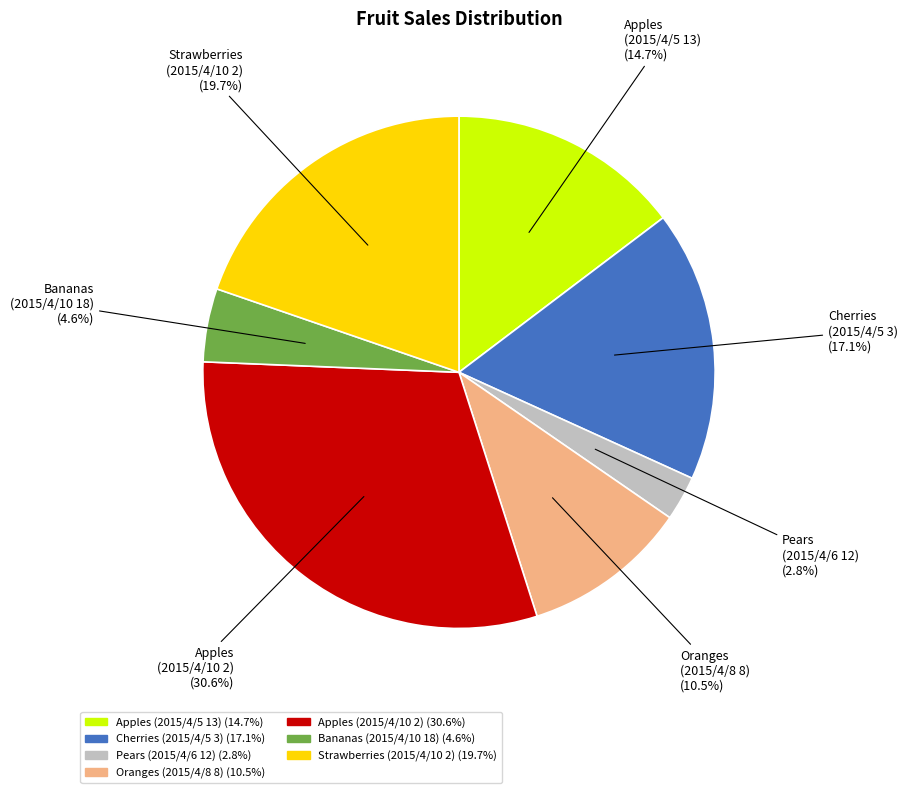

The Oranges (2015/4/8 8) slice represents 18% of the pie. True or false?

False